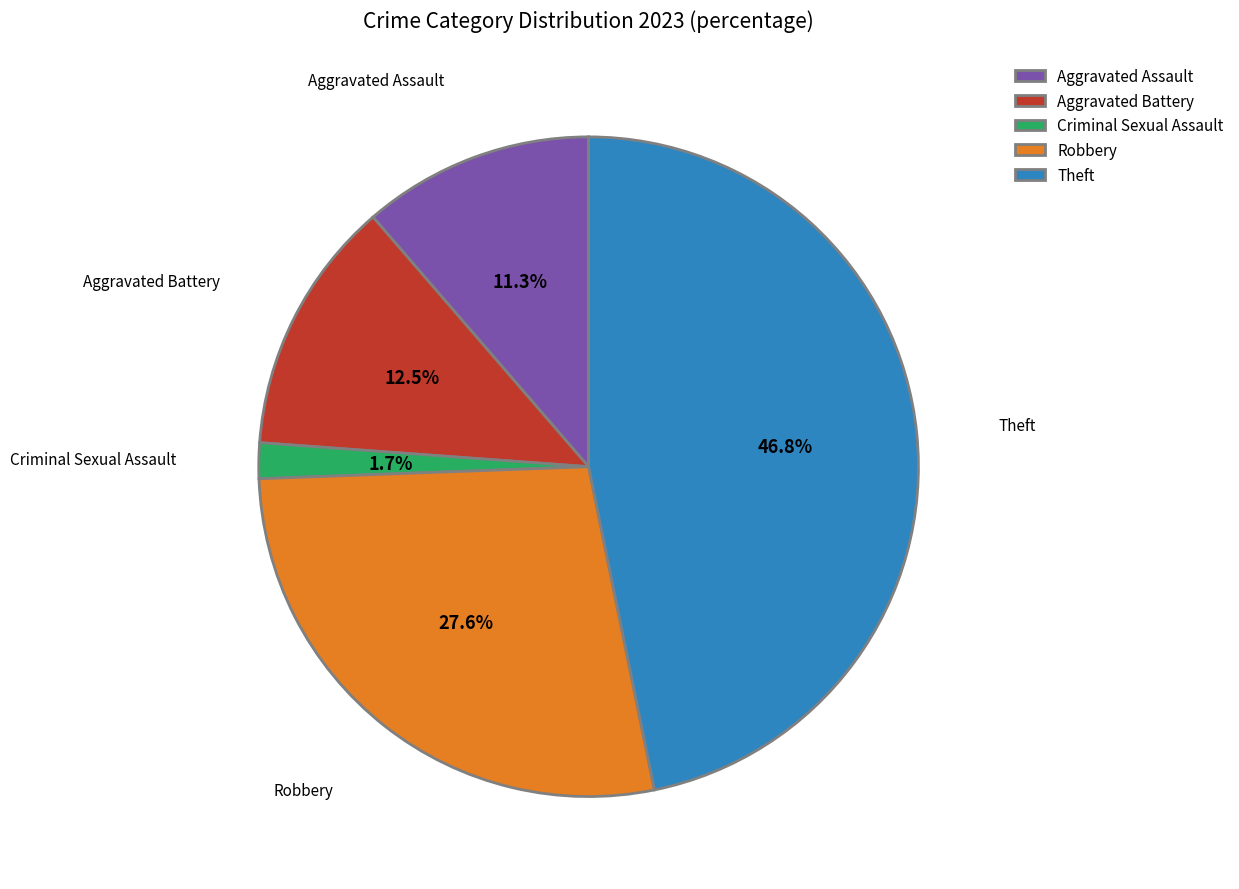

Which category has the biggest portion of the pie?

Theft